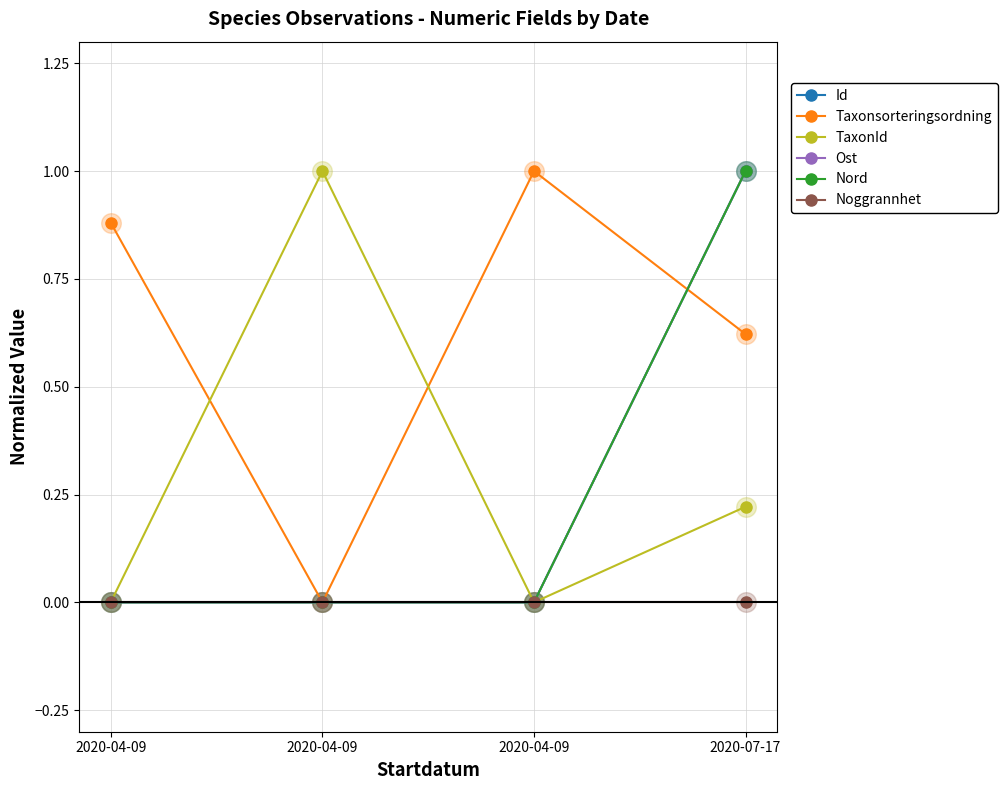

Which series has the largest total across all categories?

Taxonsorteringsordning